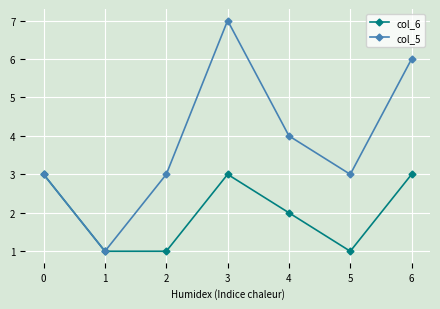

True or false: col_5 has a value of 3 at 5.

True